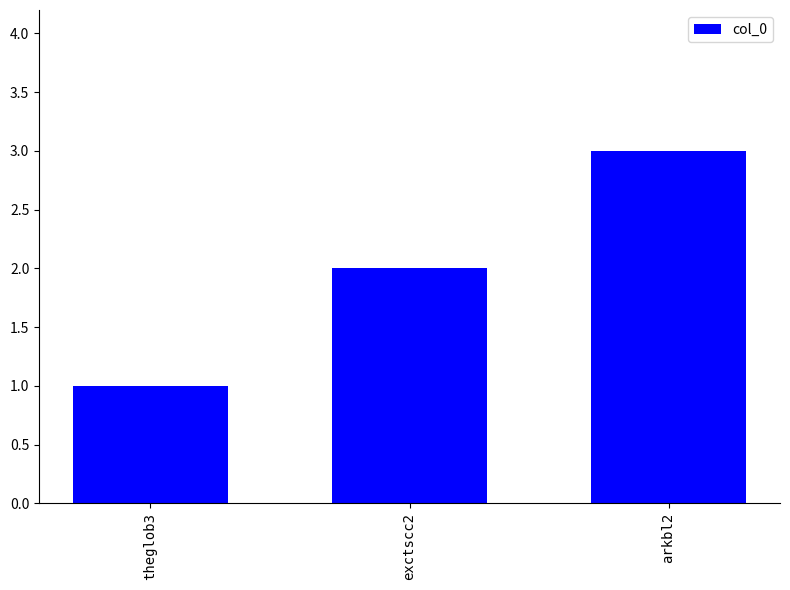

What is the difference between the values at exctscc2 and arkbl2?

1